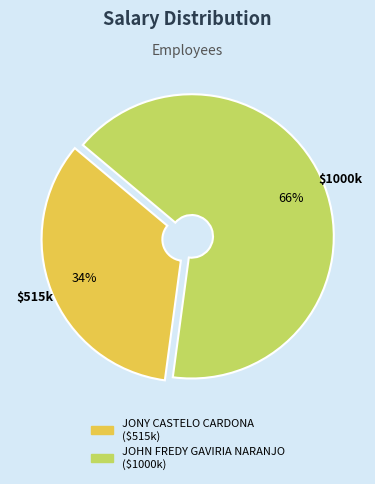

Which category accounts for the majority?

JOHN FREDY GAVIRIA NARANJO